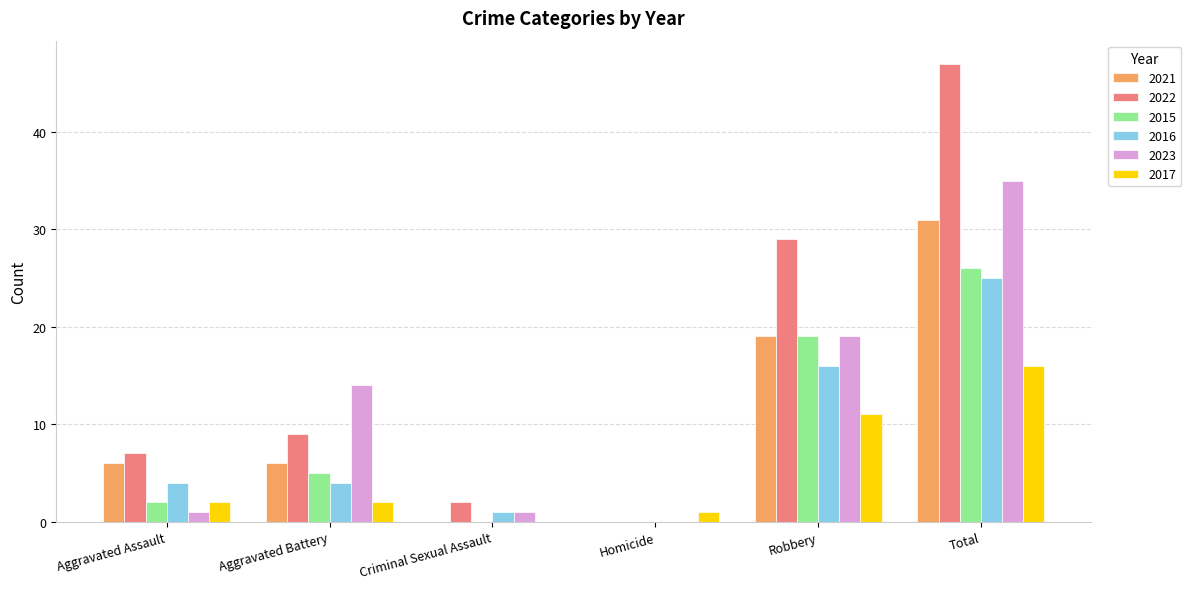

How many groups of bars are there?

6